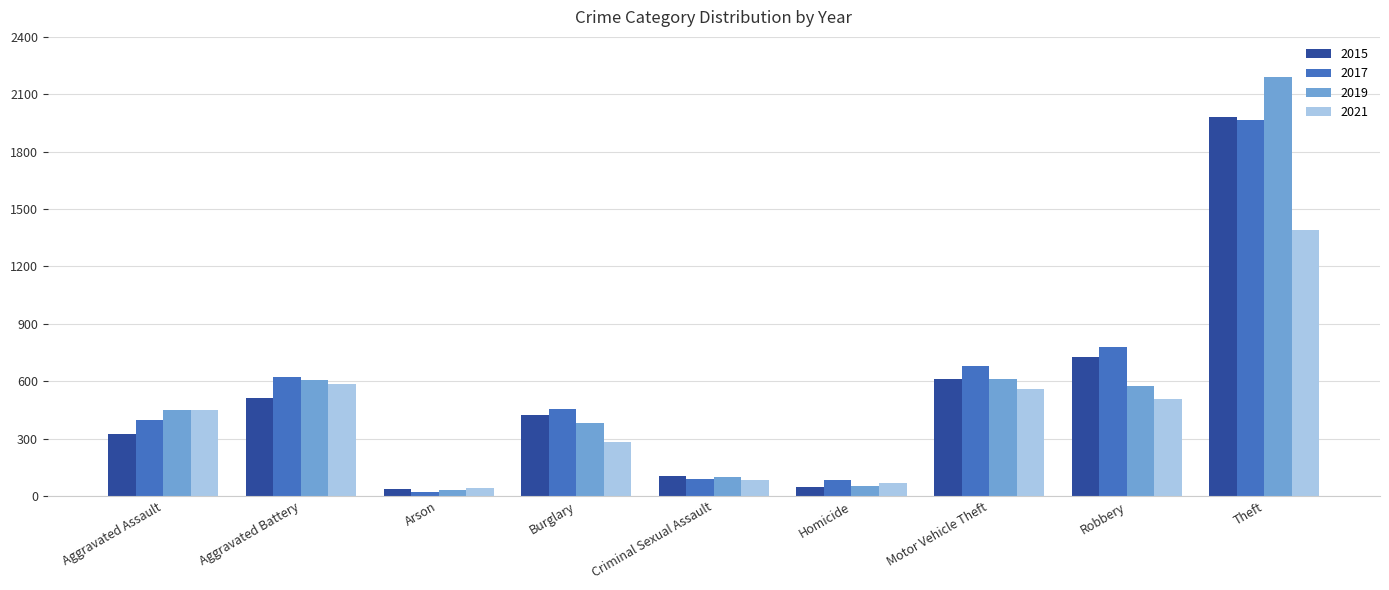

At which label is 2015 closest to 1008?

Robbery